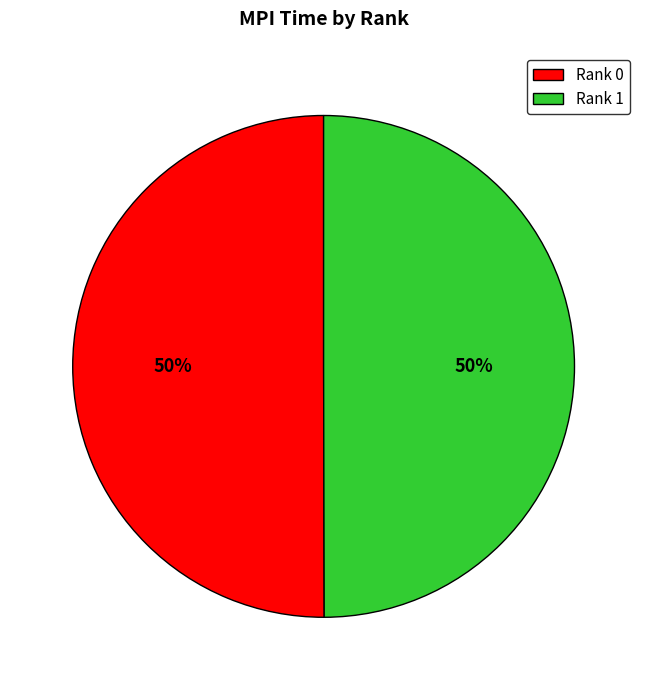

Do Rank 0 and Rank 1 together represent more than half of the pie?

Yes